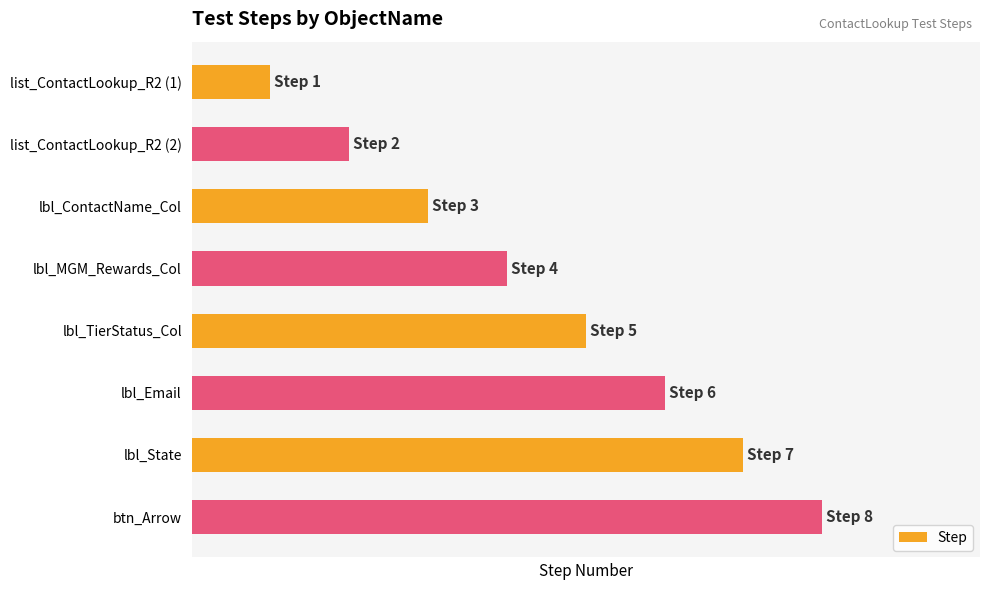

Does the chart contain stacked bars?

No